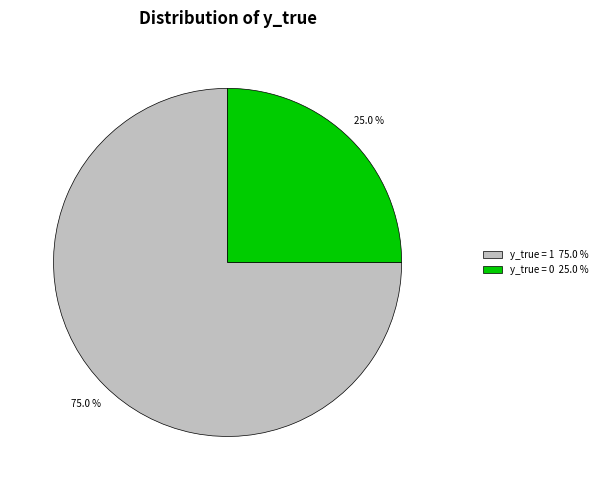

To the nearest percent, what is the difference between the y_true = 0 and y_true = 1 slice percentages?

50%